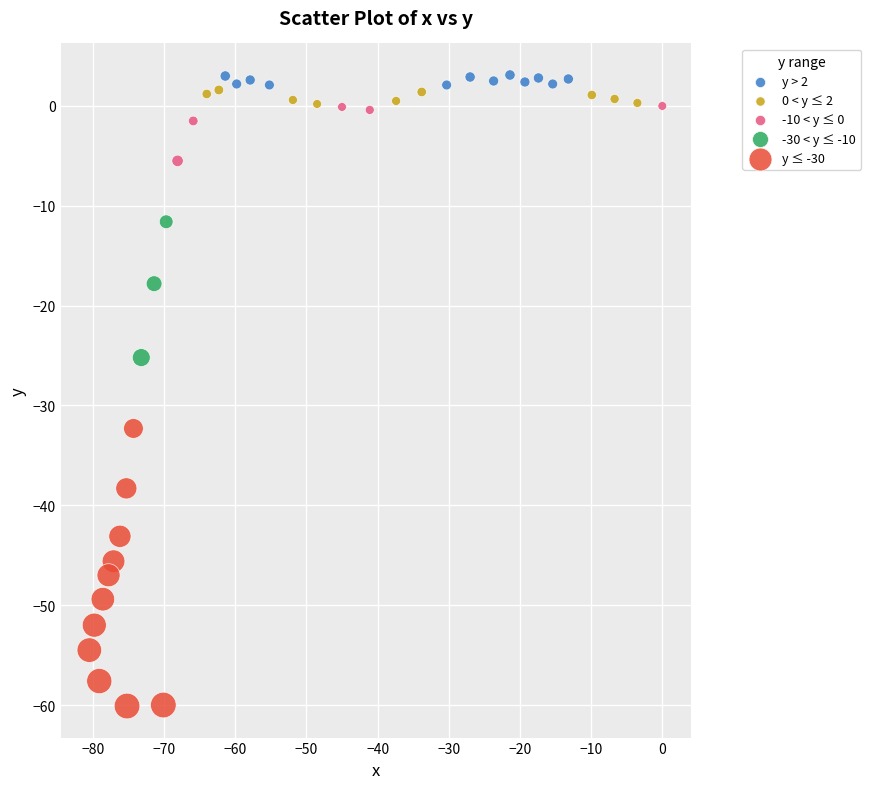

Which series contains the highest Y value?

y > 2